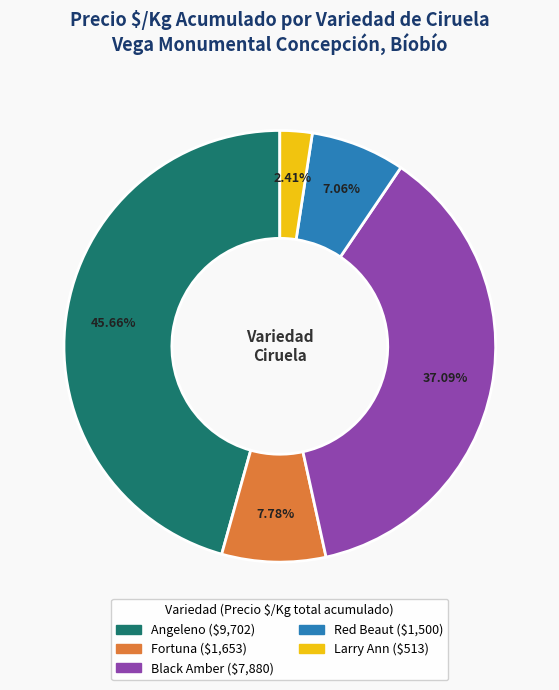

Is there any slice that represents more than half of the pie?

No